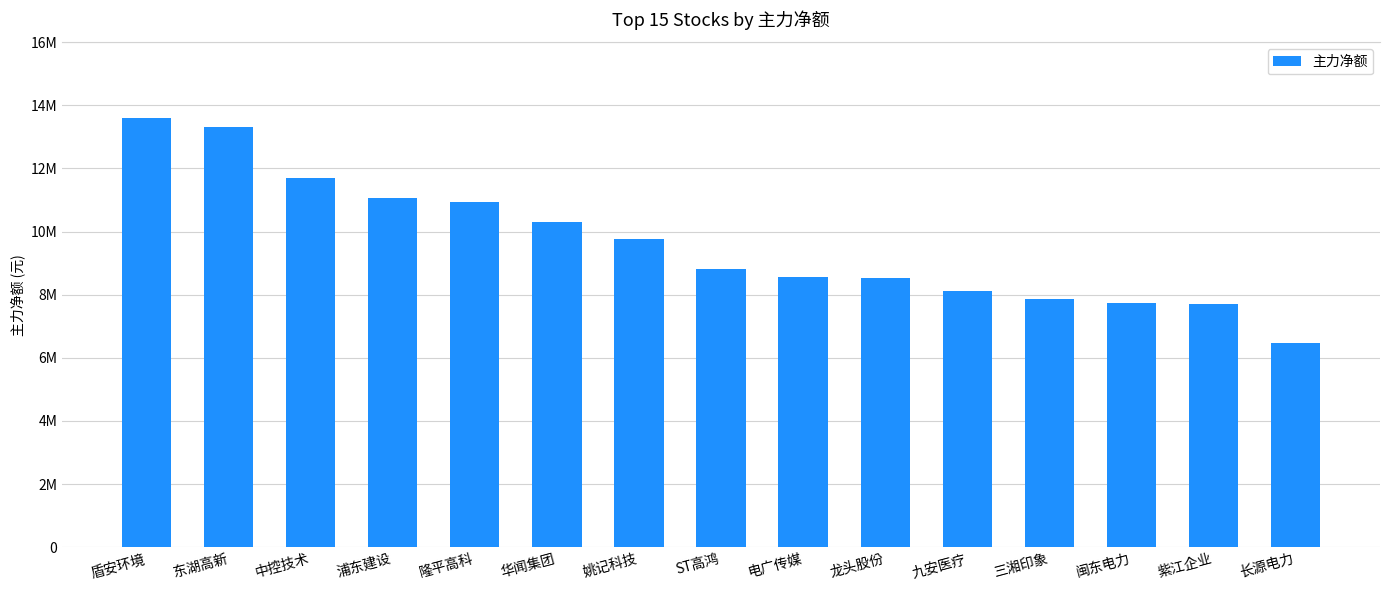

Are the bars horizontal?

No